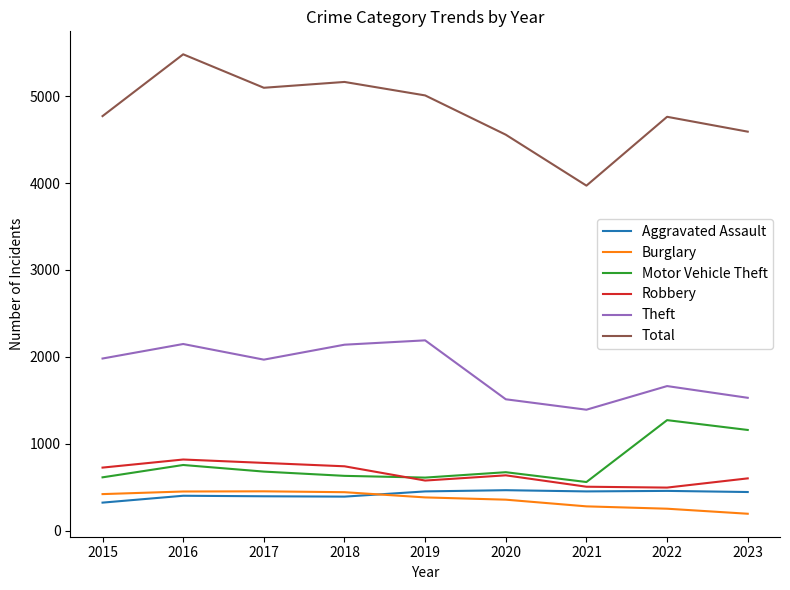

At how many categories does at least one series exceed 734?

9